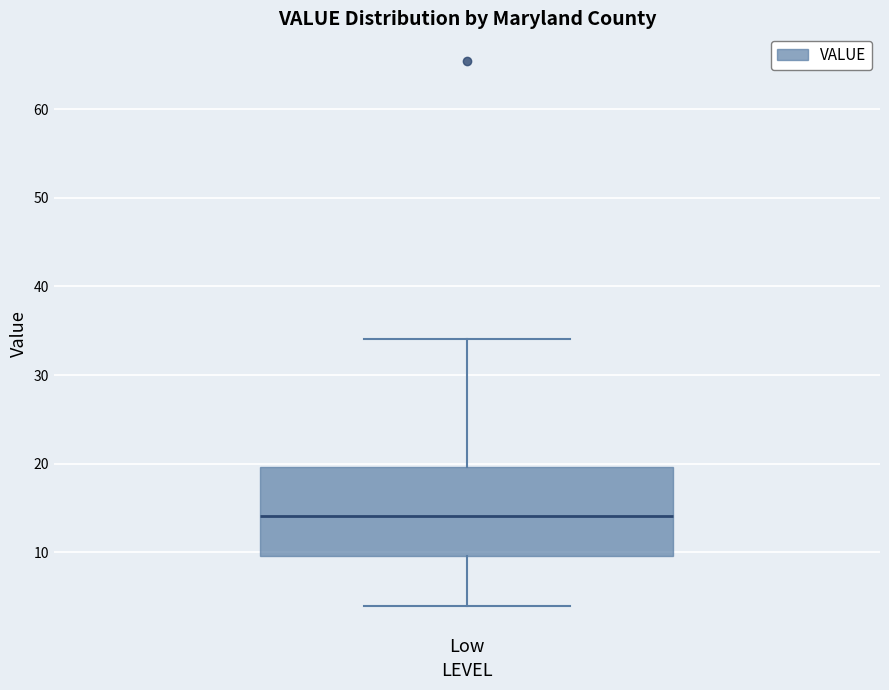

Read this box plot against the y-axis: the position of the median line, the range covered by the box, and the ends of both whiskers. The values are not printed on the chart, so give them approximately, as read against the axis.

median 14, box 10 to 20, whiskers 4 to 34